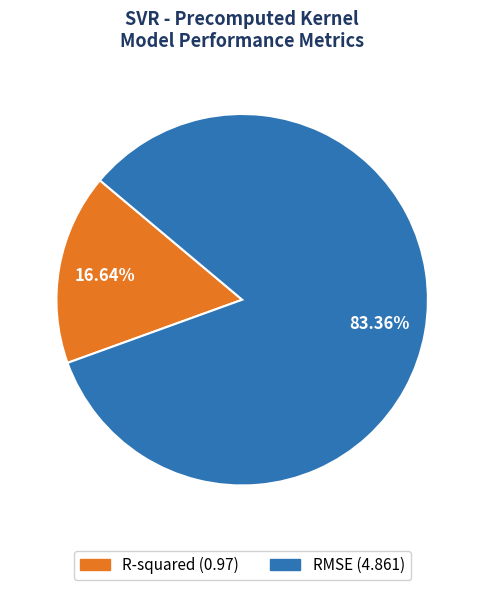

What is the majority slice?

RMSE